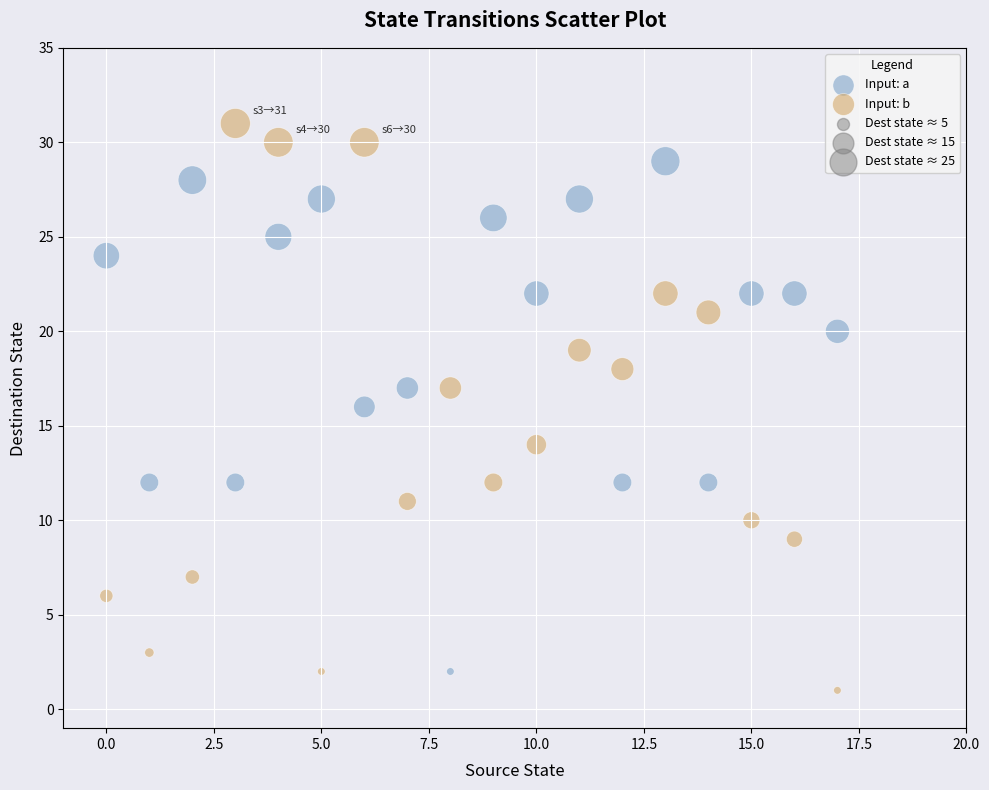

Which series has the widest spread of Y values?

Input: b